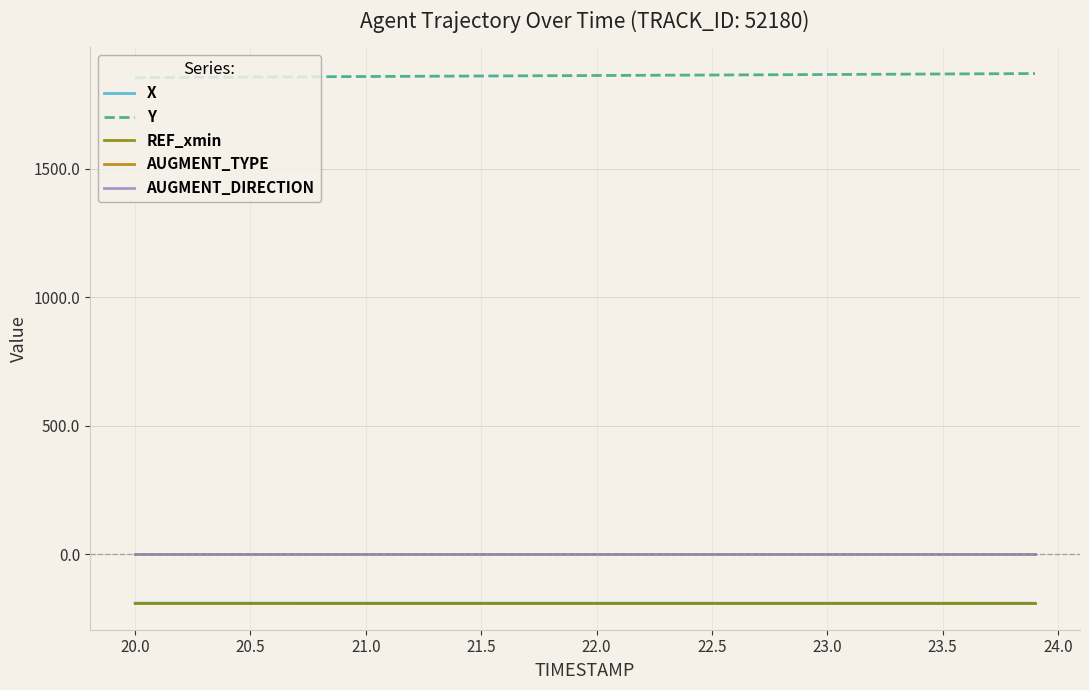

What is the greatest value displayed?

1869.9